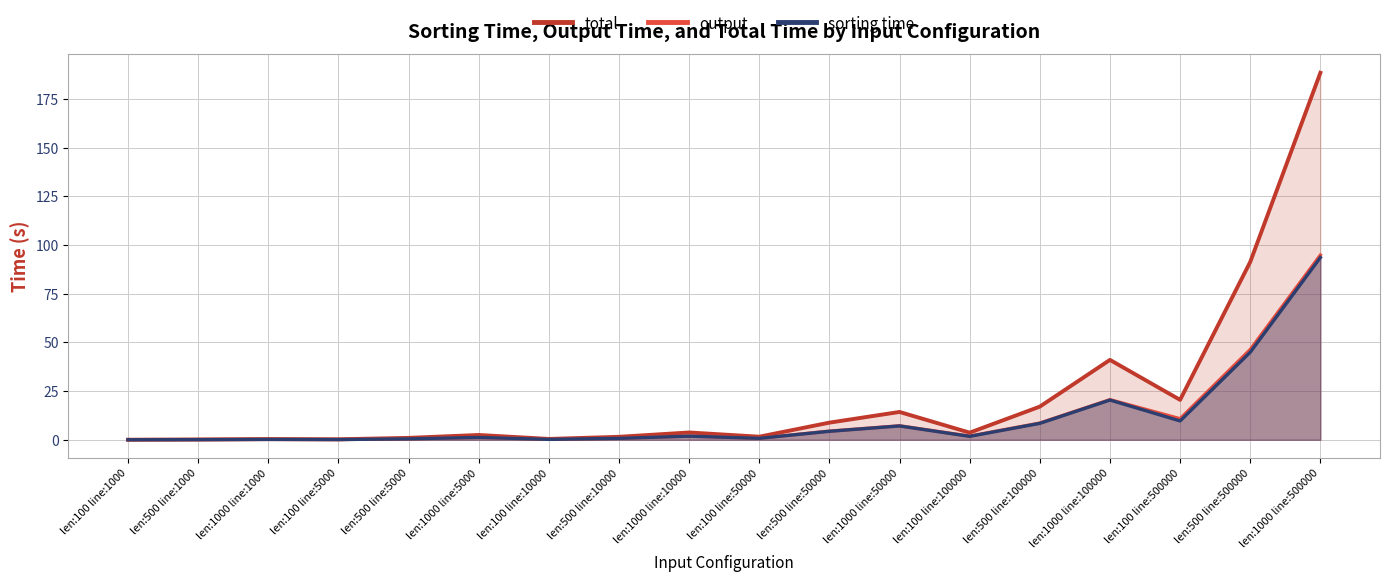

The total series shows 261.4 at len:1000 line:500000. True or false?

False